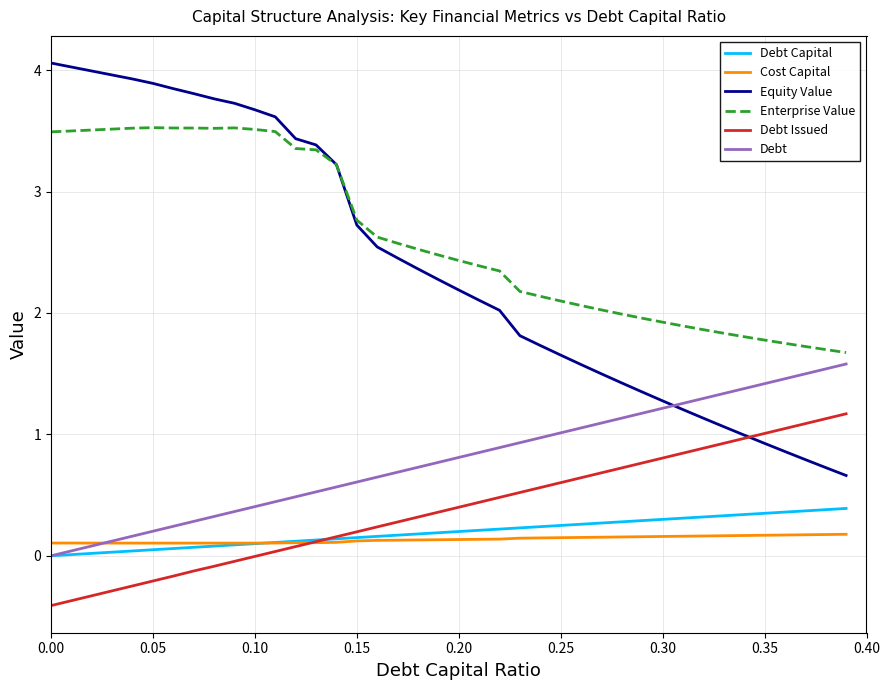

Which series has the largest total across all categories?

Enterprise Value